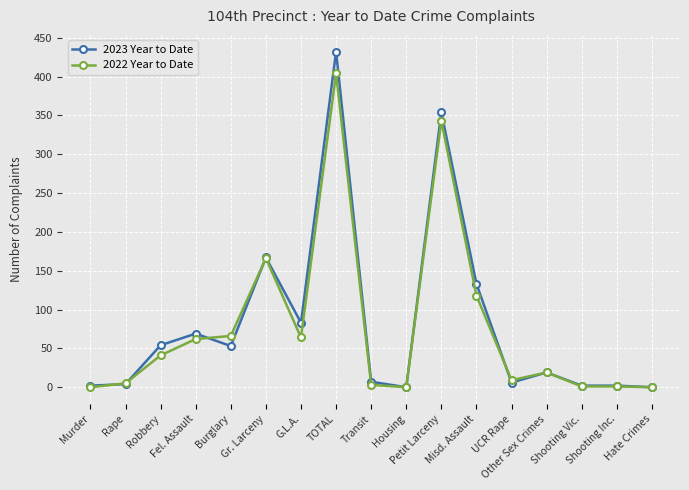

How many lines are shown in the chart?

2